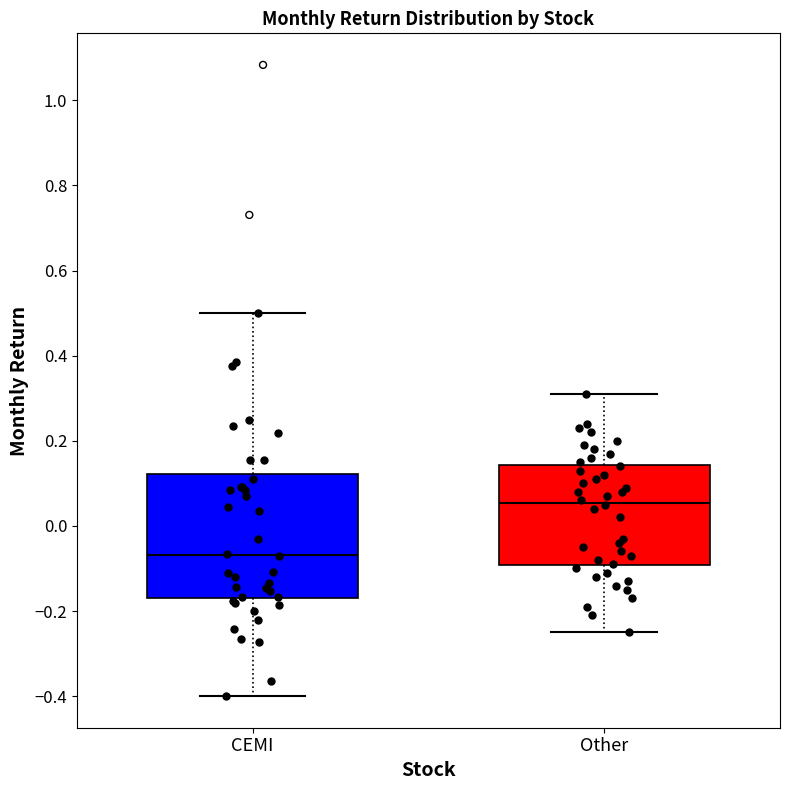

Which box is the tallest, from its lower edge to its upper edge?

CEMI